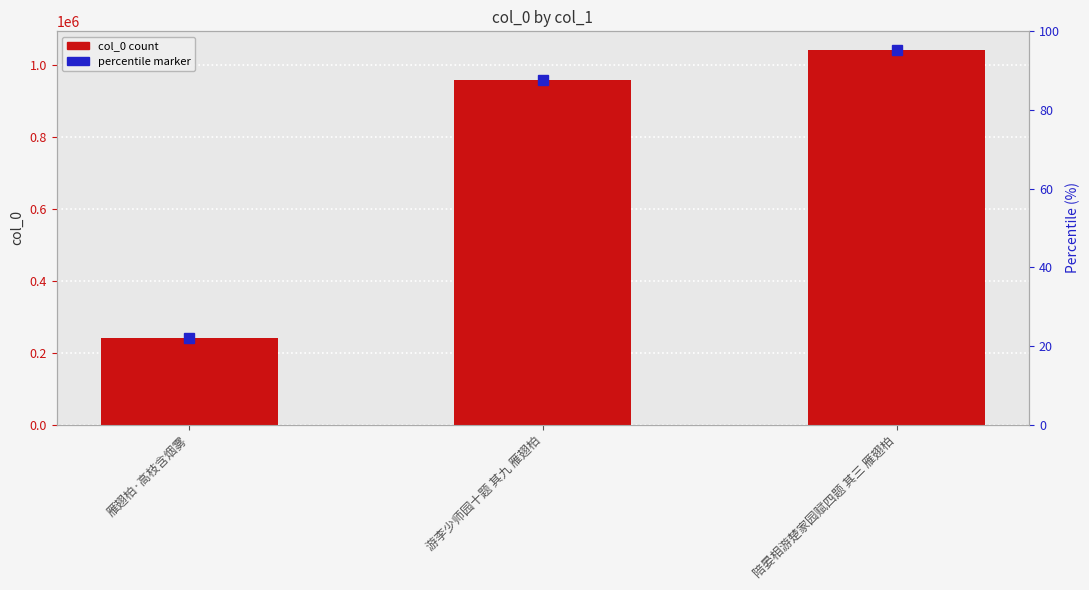

What is the minimum value shown in the chart?

241676